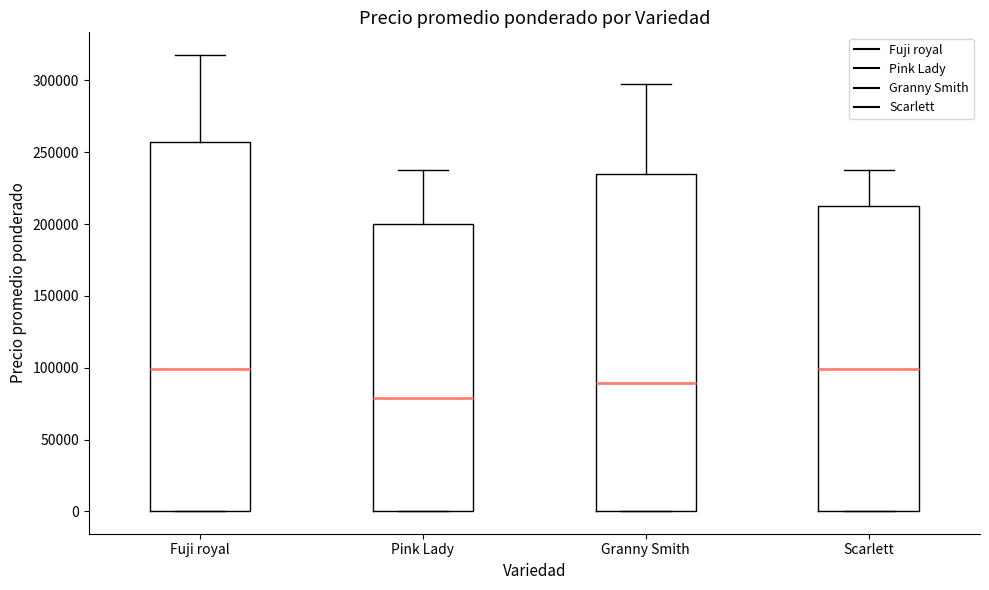

Reading left to right, read every box against the y-axis: the position of its median line, the range the box covers, and the ends of its whiskers. The values are not printed on the chart, so give them approximately, as read against the axis.

Fuji royal: median 100000, box 0 to 255000, whiskers 0 to 320000
Pink Lady: median 80000, box 0 to 200000, whiskers 0 to 240000
Granny Smith: median 90000, box 0 to 235000, whiskers 0 to 300000
Scarlett: median 100000, box 0 to 215000, whiskers 0 to 240000